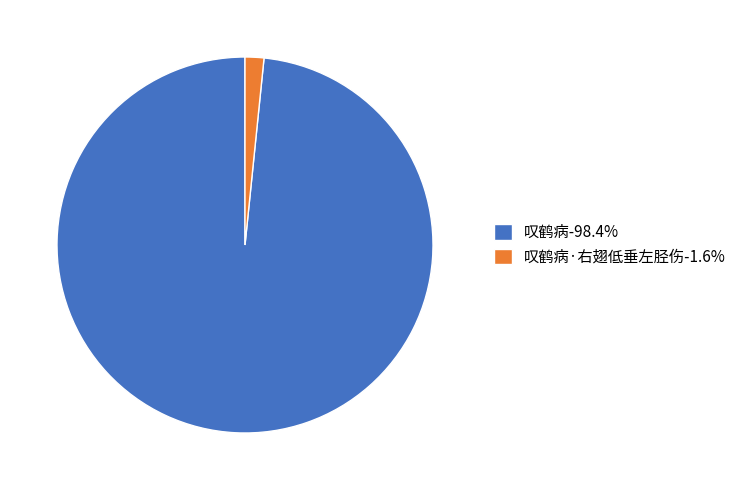

Do 叹鹤病-98.4% and 叹鹤病·右翅低垂左胫伤-1.6% together represent more than half of the pie?

Yes